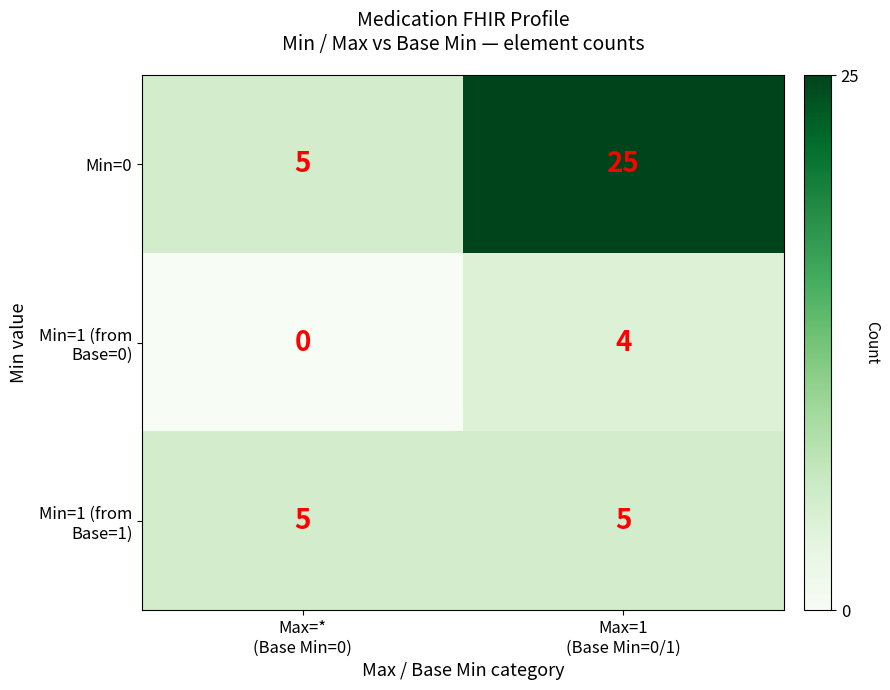

What is the minimum value for Min=0?

5